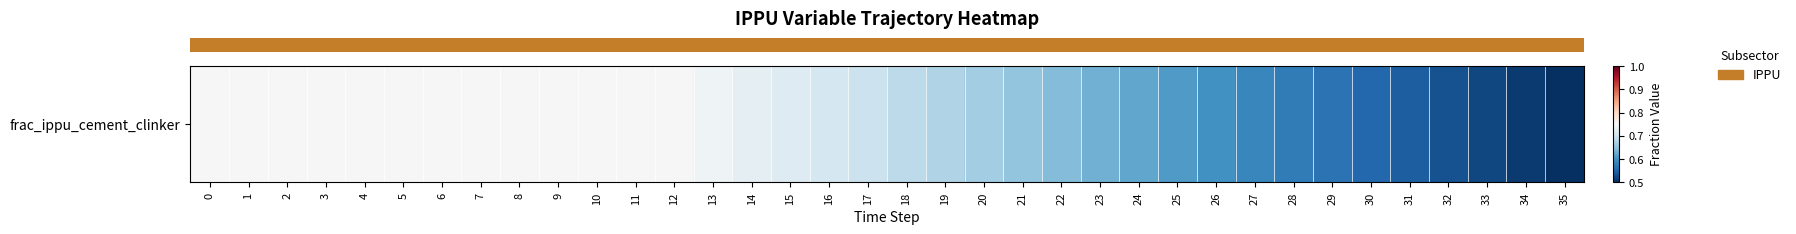

List the labels in order of value, largest first.

0, 1, 2, 3, 4, 5, 6, 7, 8, 9, 10, 11, 12, 13, 14, 15, 16, 17, 18, 19, 20, 21, 22, 23, 24, 25, 26, 27, 28, 29, 30, 31, 32, 33, 34, 35